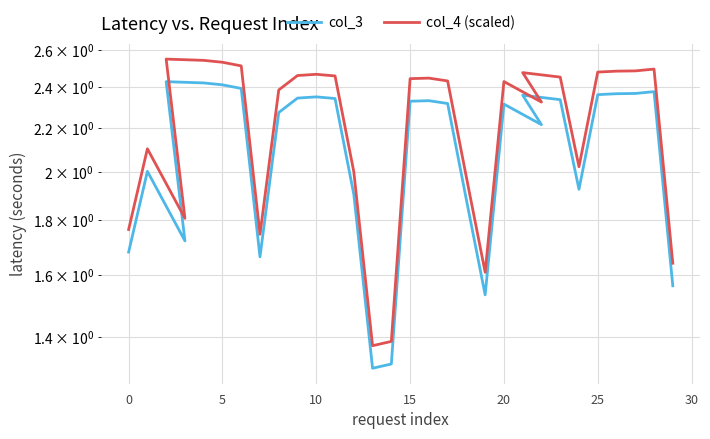

How many data points in col_4 (scaled) are above 2?

21